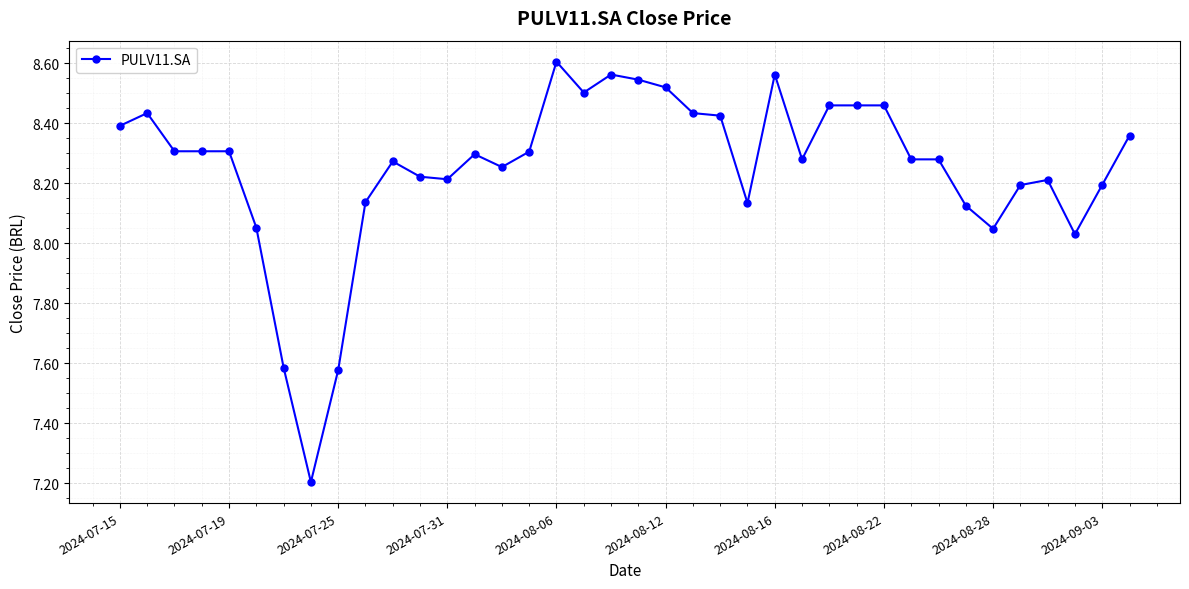

What is the smallest value displayed?

7.2